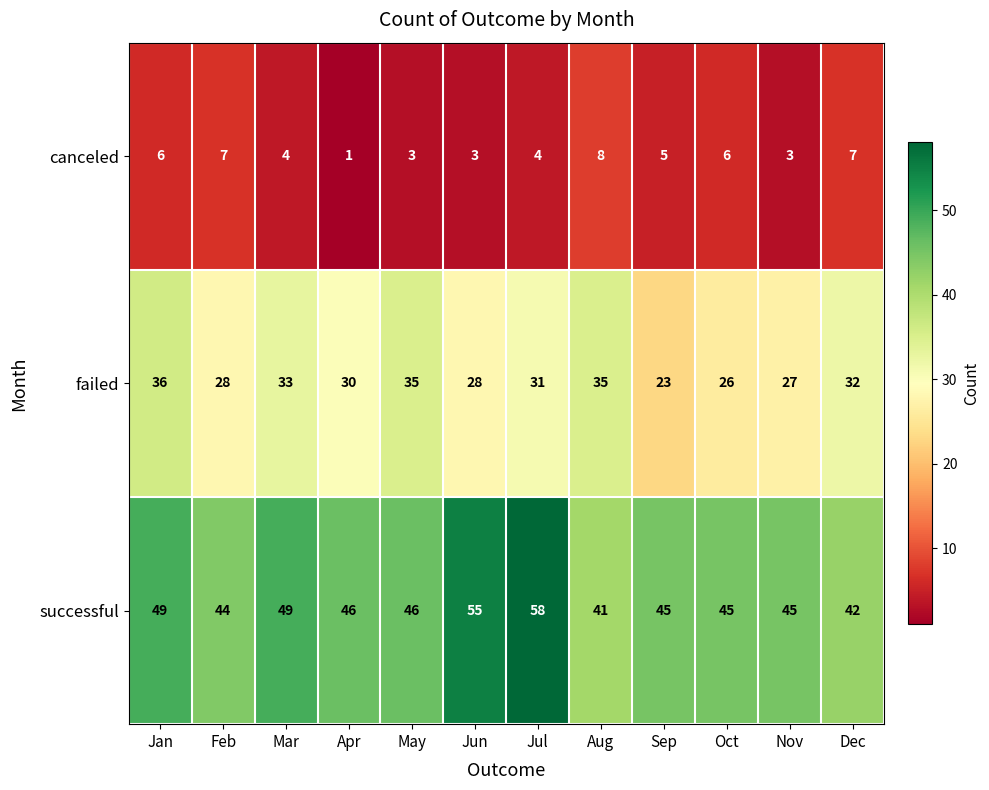

What is the difference between the maximum and second lowest values in the failed series?

10